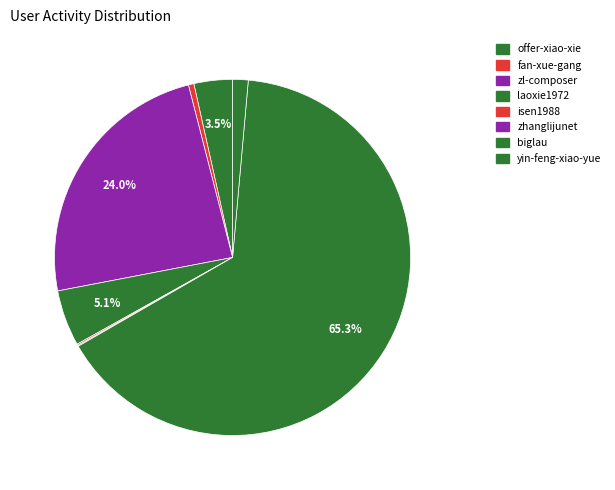

To the nearest percent, what is the combined percentage of isen1988 and biglau?

65%